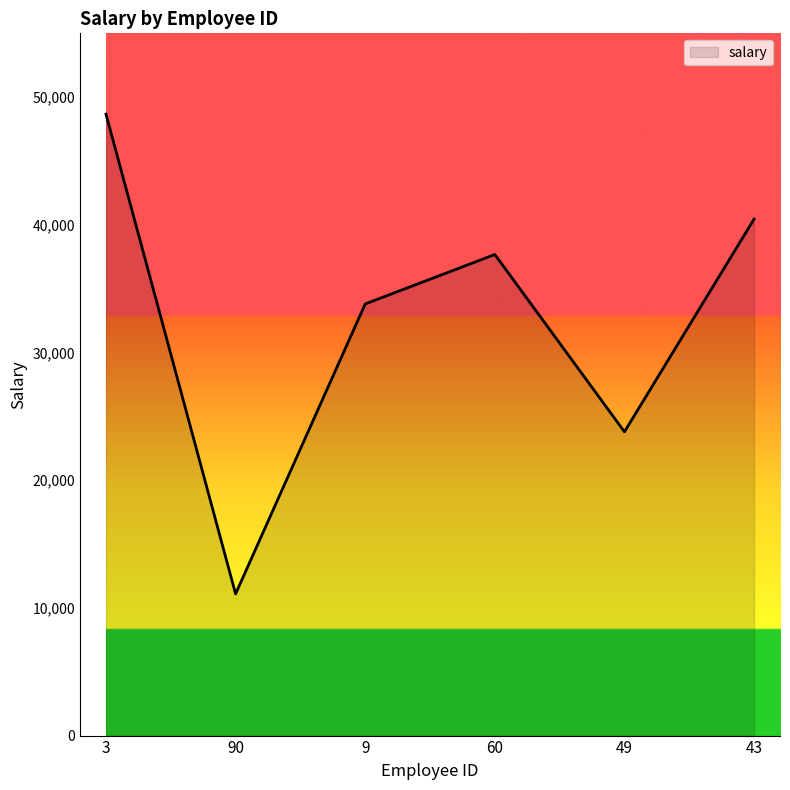

Is it true that the value at 49 is 13261?

False